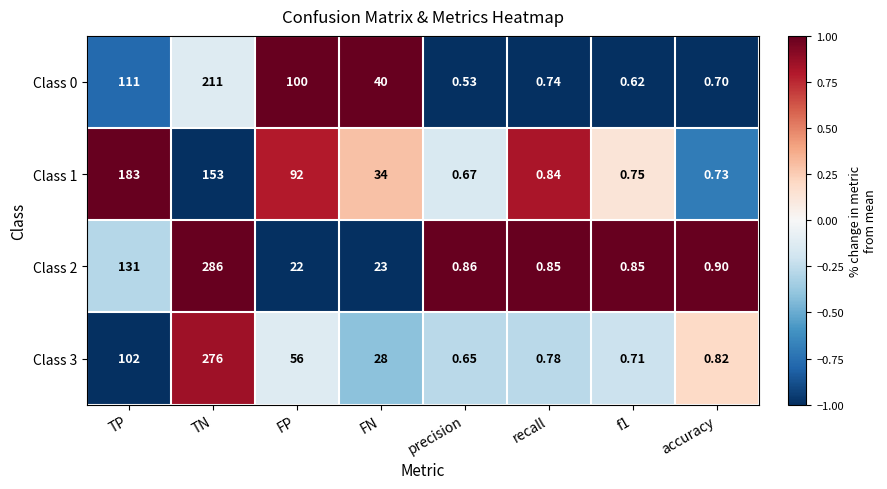

Which series changed the most between TN and recall?

Class 2